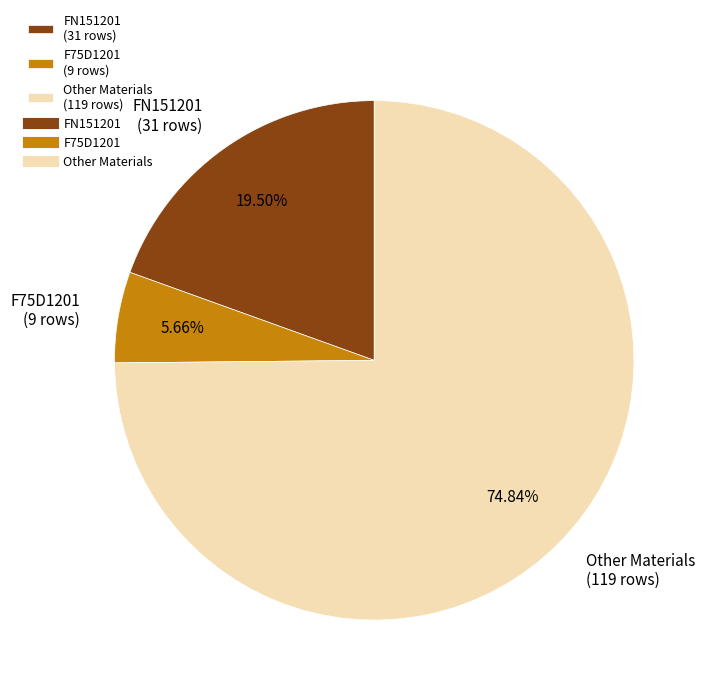

Which slice is the largest?

Other Materials (119 rows)